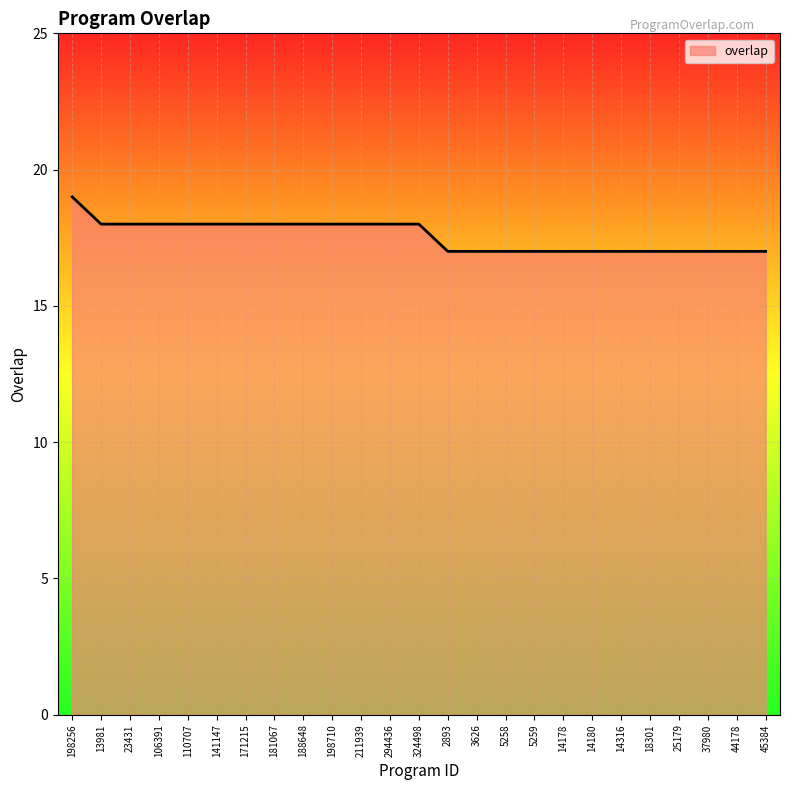

What is the minimum value shown in the chart?

17